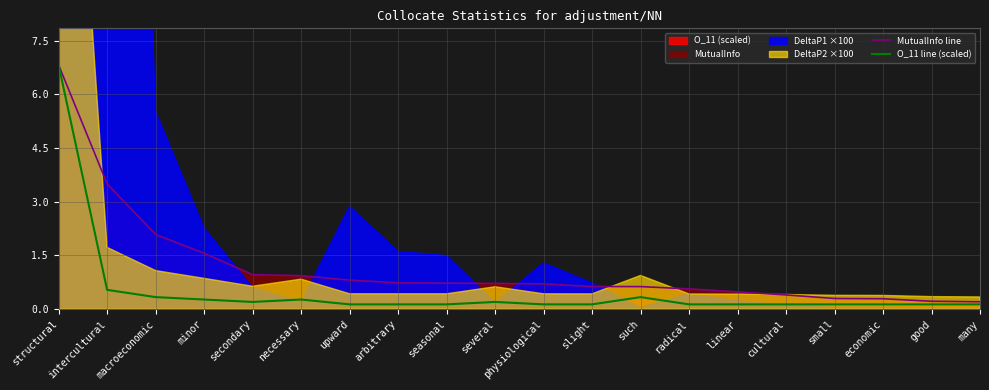

What is the average value of the O_11 line (scaled) series?

0.5